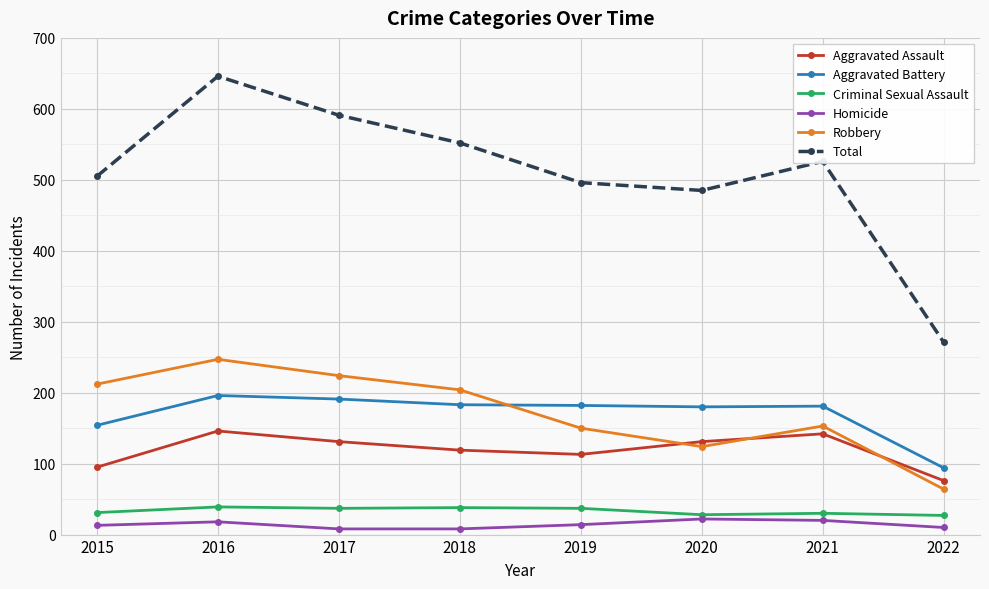

What is the difference between the Homicide values at 2018 and 2022?

2